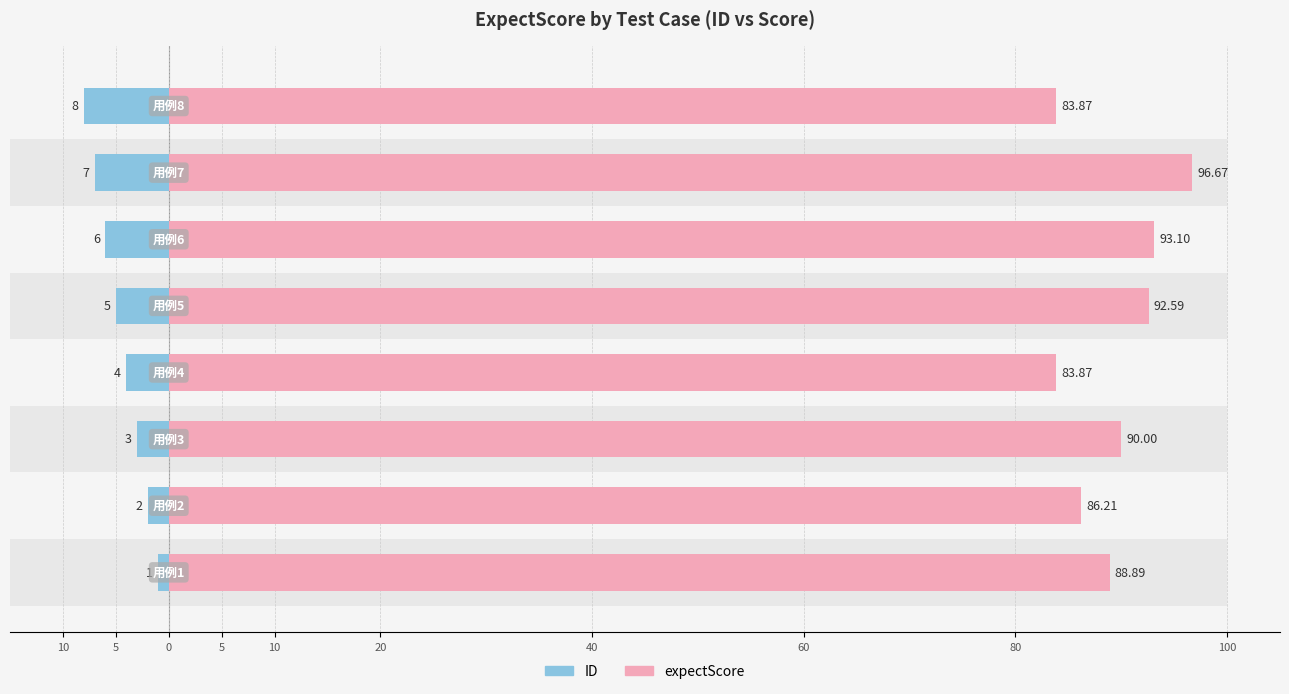

What is the difference between the maximum and minimum values in the ID series?

7.0